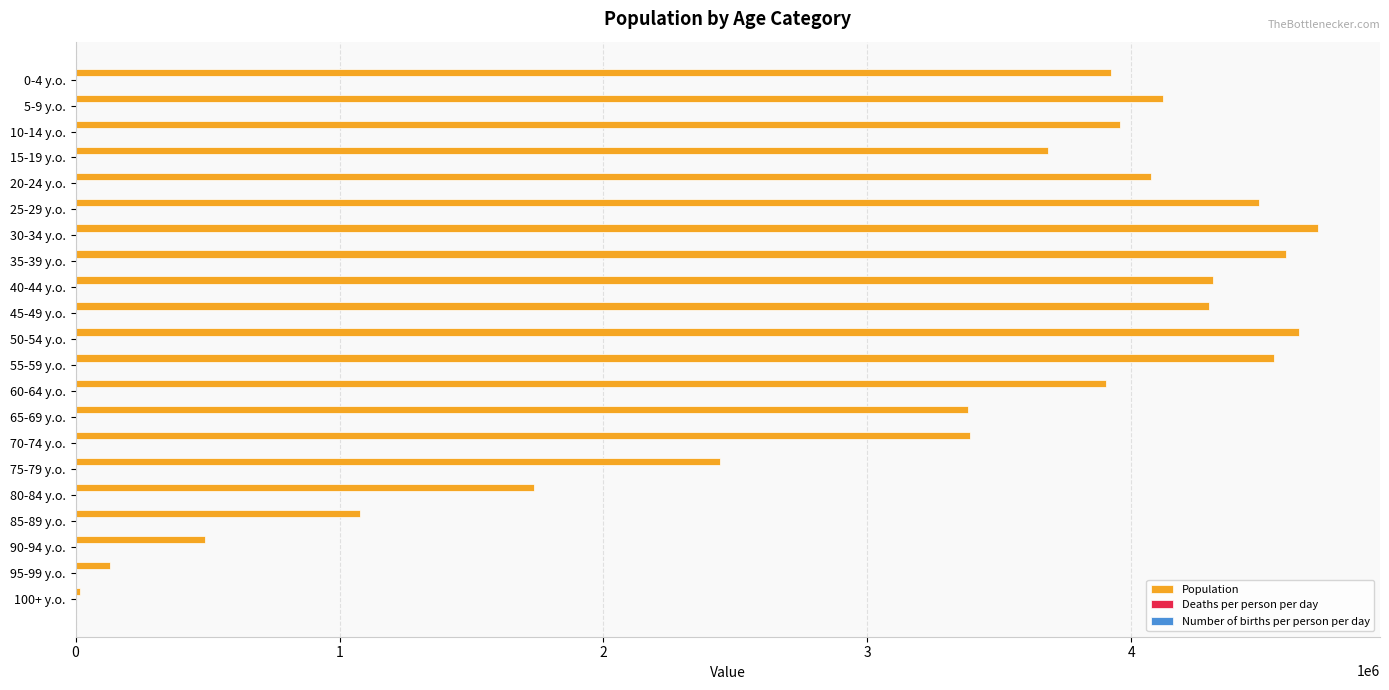

Where is Population nearest to the value 2361500?

75-79 y.o.